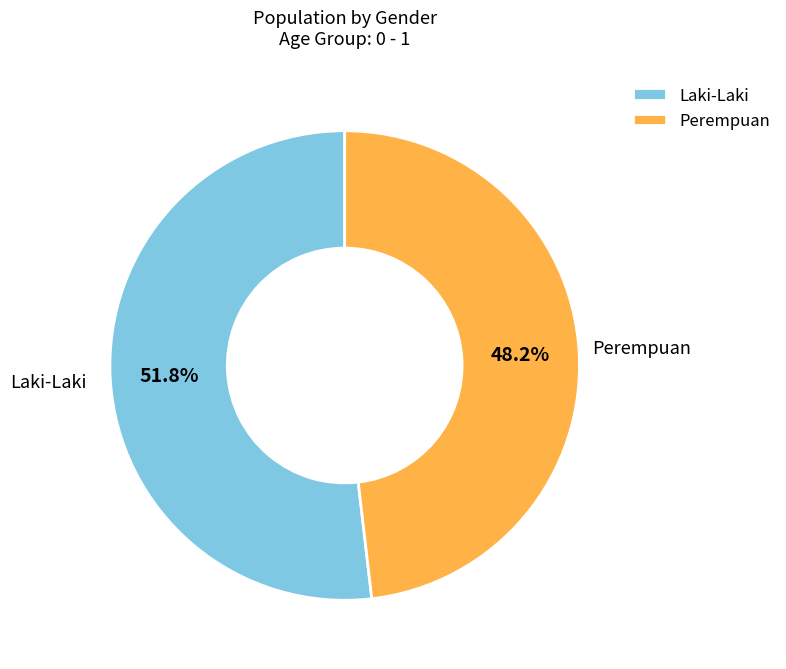

Which category has the smallest portion of the pie?

Perempuan